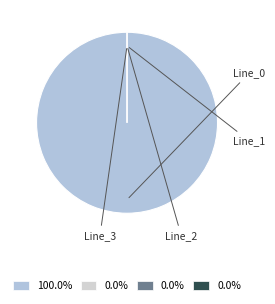

The Line_0 slice represents 94% of the pie. True or false?

False